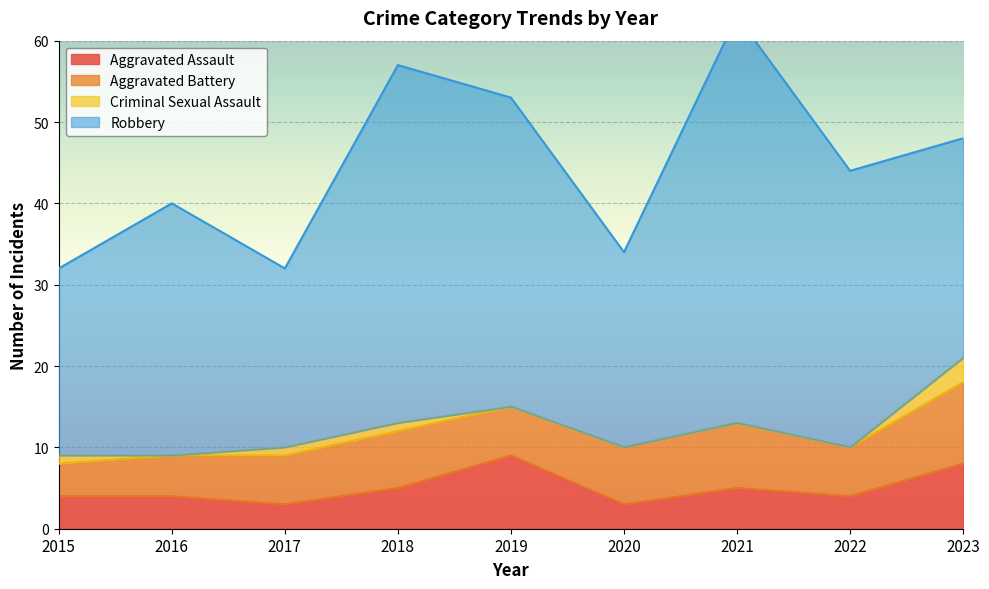

What is the value of the Aggravated Assault point at the 4th from the left?

5